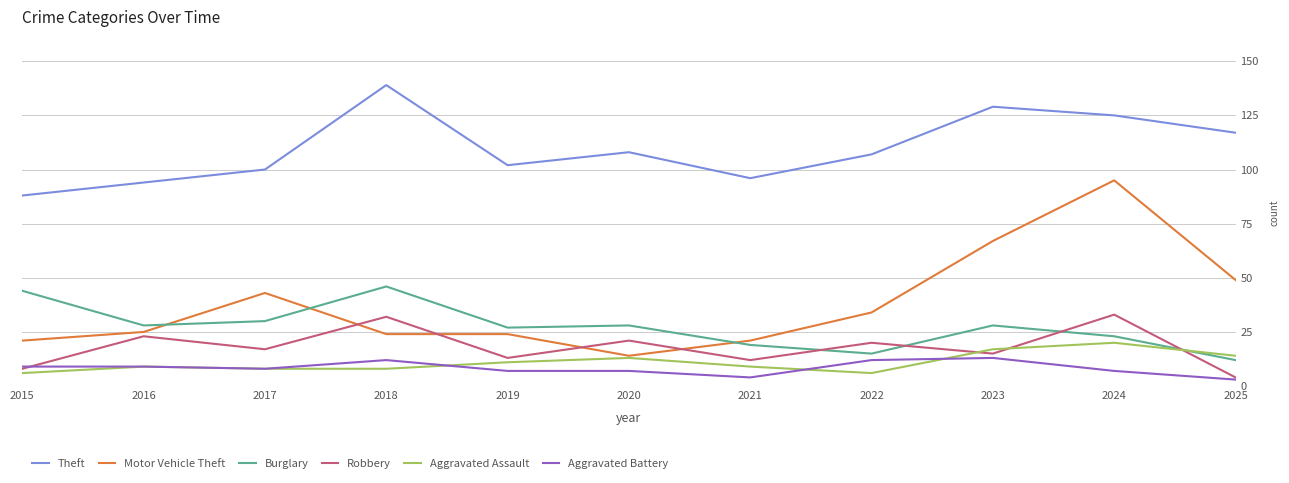

True or false: Aggravated Assault and Theft cross at least once.

False